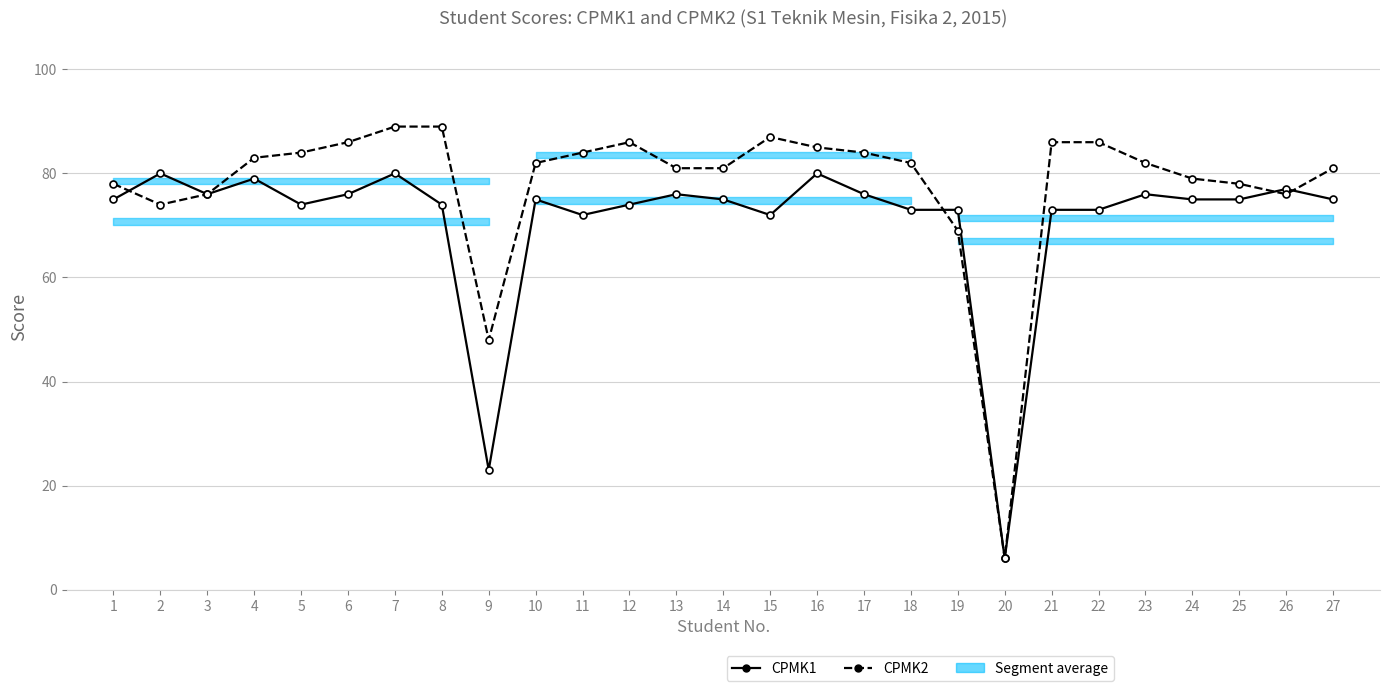

What is the maximum value shown in the chart?

89